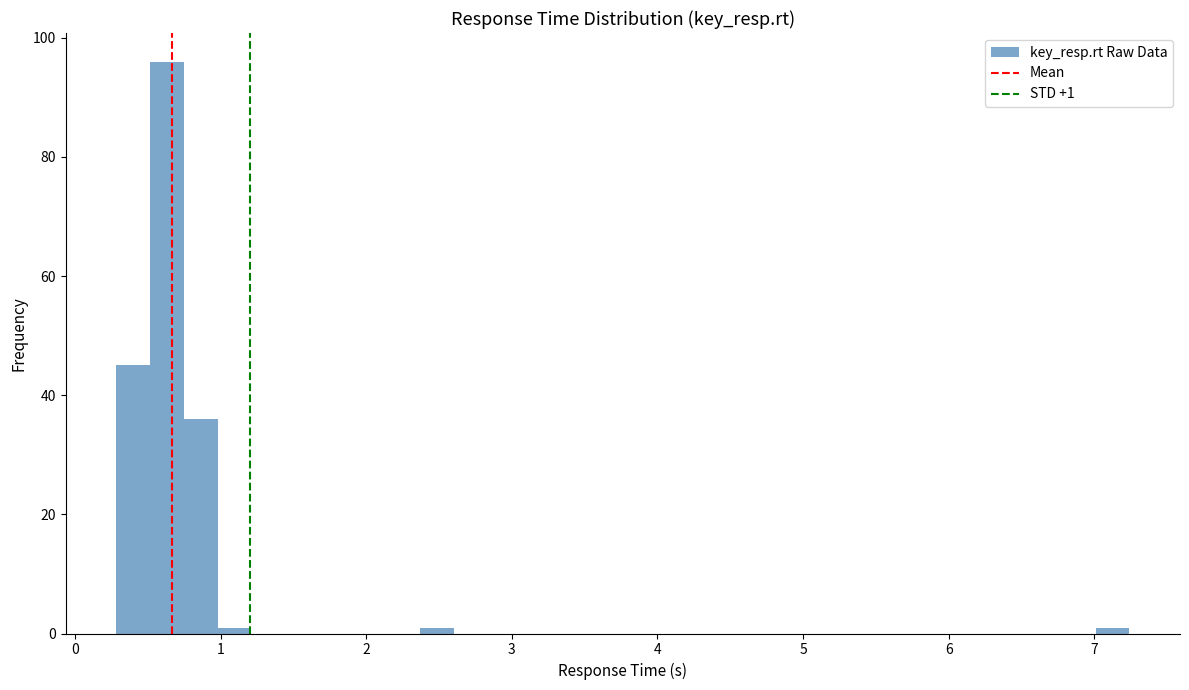

Around what value on the x-axis is the tallest bar? Give the approximate position of its centre, as read against the axis.

0.6